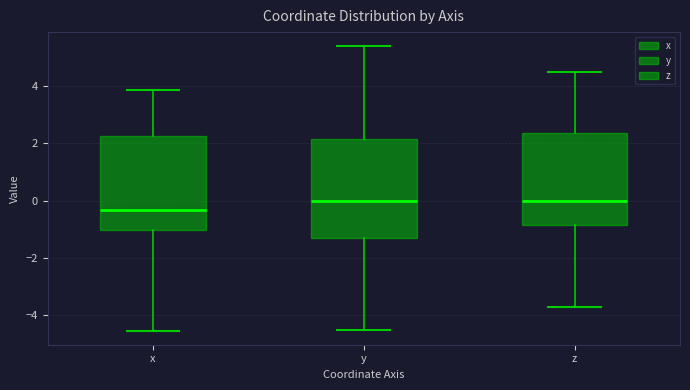

Where does the median line of the box for x sit on the y-axis? The values are not printed on the chart, so give them approximately, as read against the axis.

-0.4